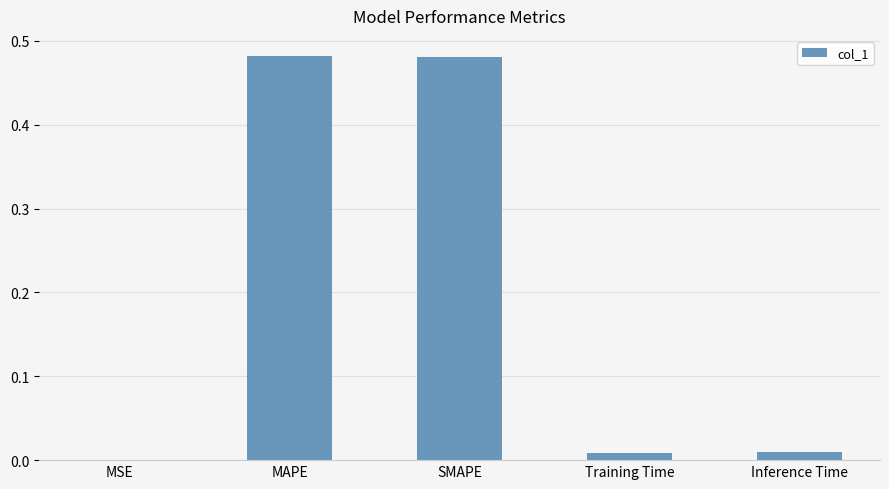

What is the sum of all values?

1.0